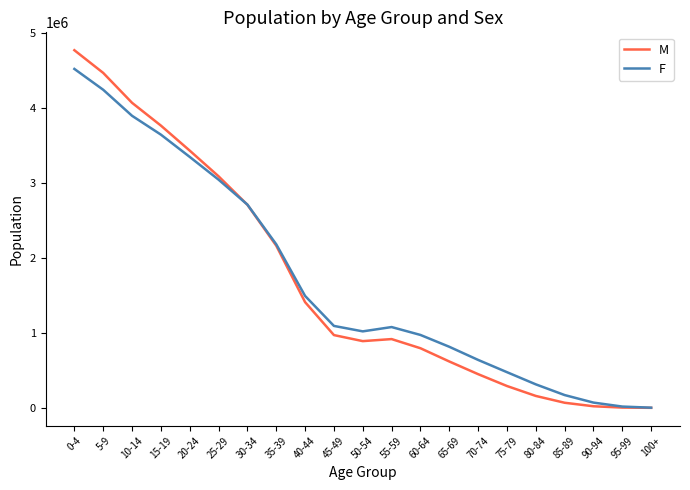

In M, how many points are lower than both neighbors (excluding endpoints)?

1